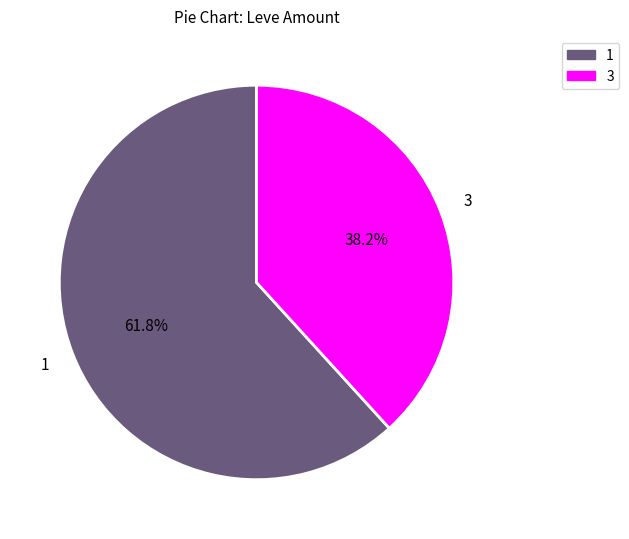

Does any single category account for the majority?

Yes